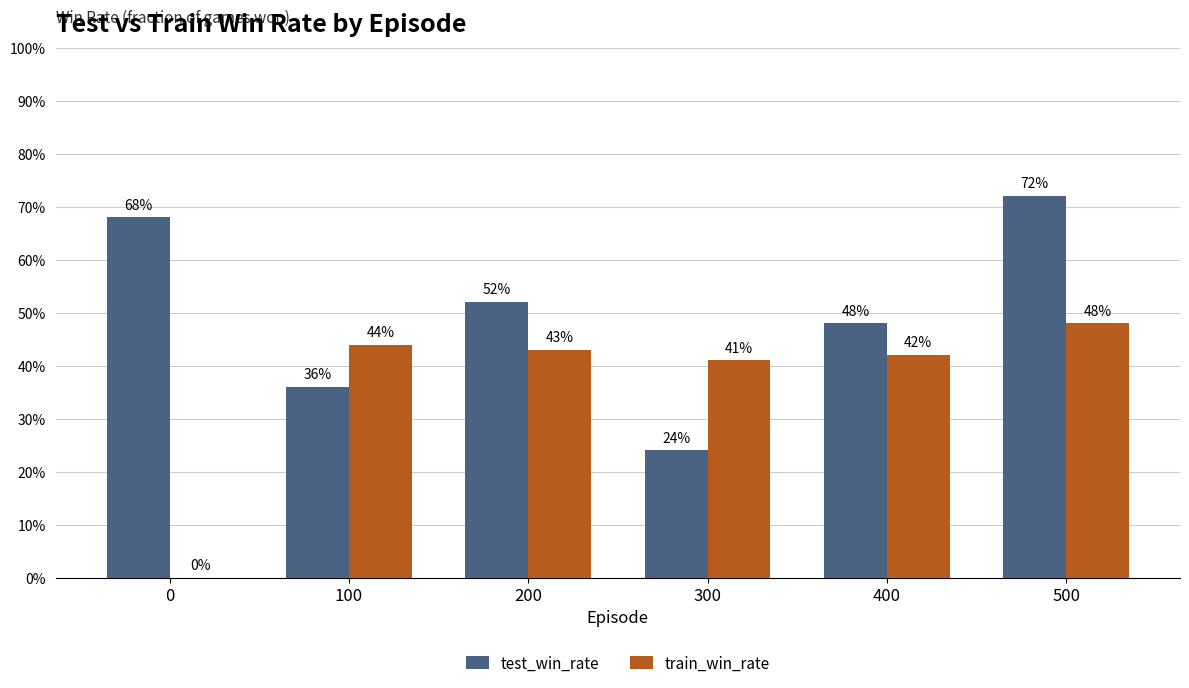

Where is test_win_rate nearest to the value 0?

300